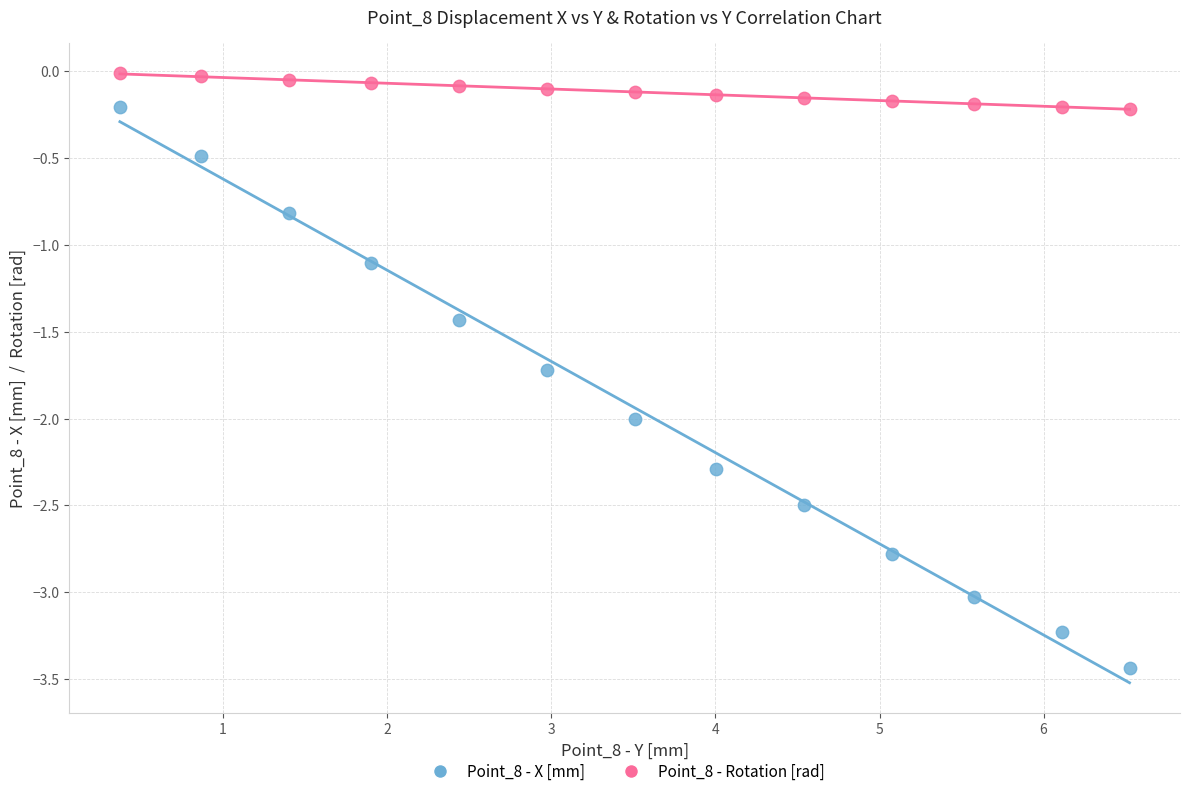

What are all the series names shown in the legend?

Point_8 - X [mm], Point_8 - Rotation [rad]